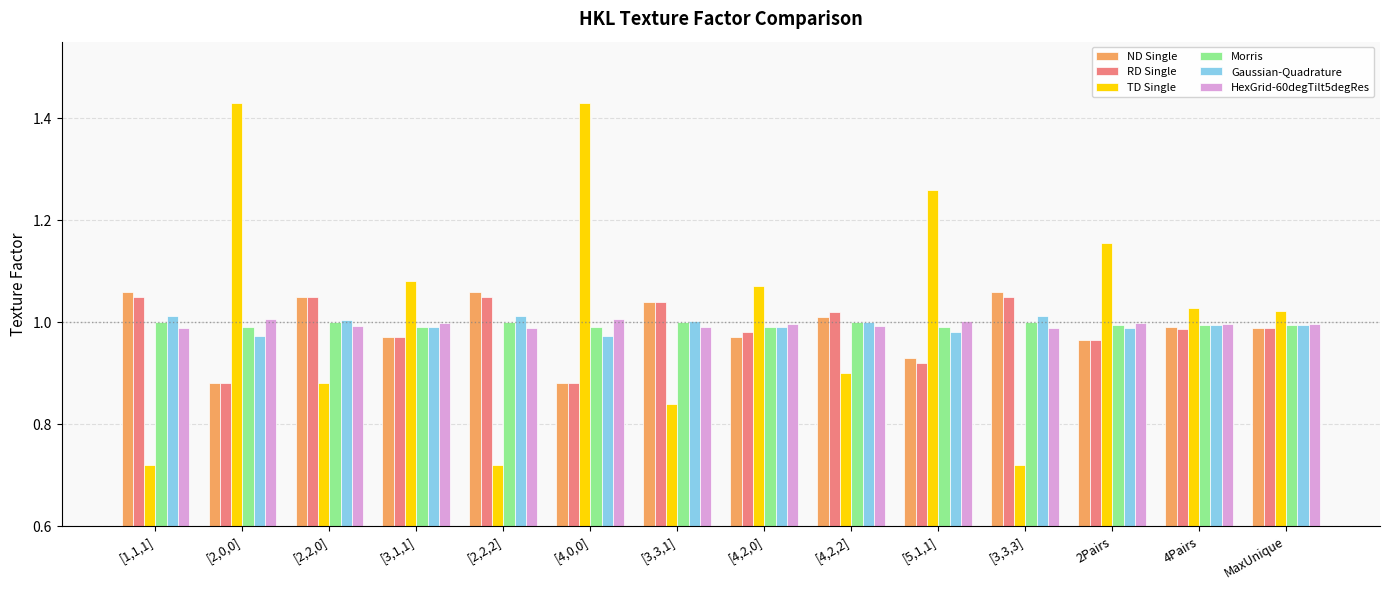

What is the sum of the ND Single values at [2,2,0] and [1,1,1]?

2.1